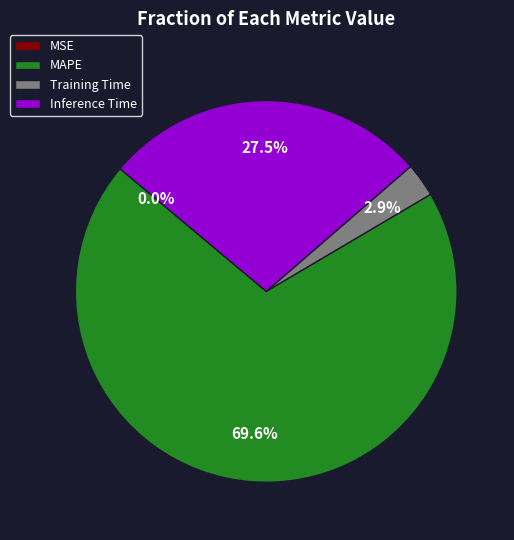

Does any single category account for the majority?

Yes